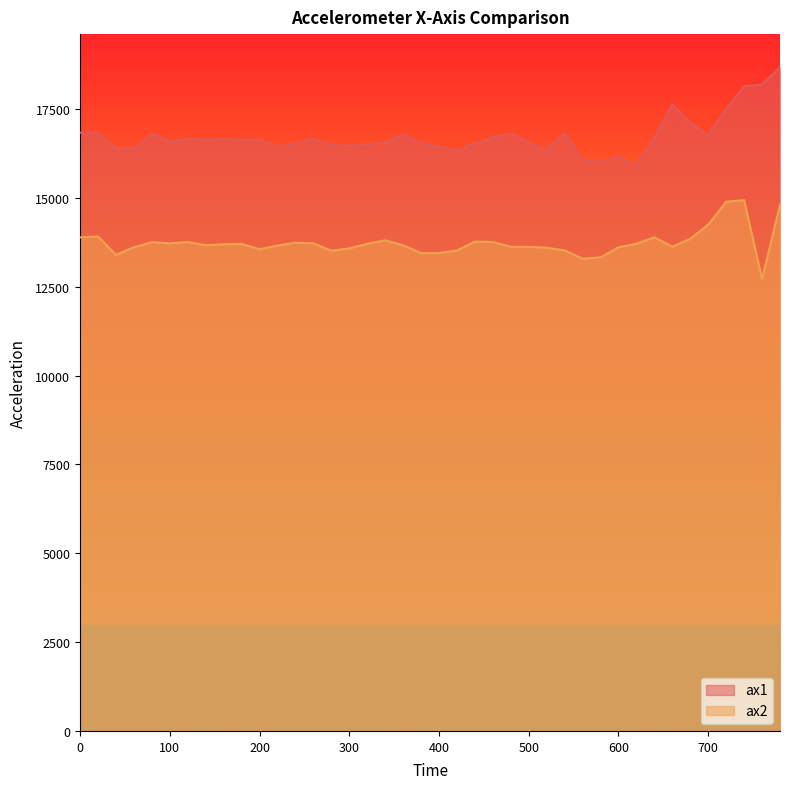

What is the sum of the ax1 values at 380 and 400?

32956